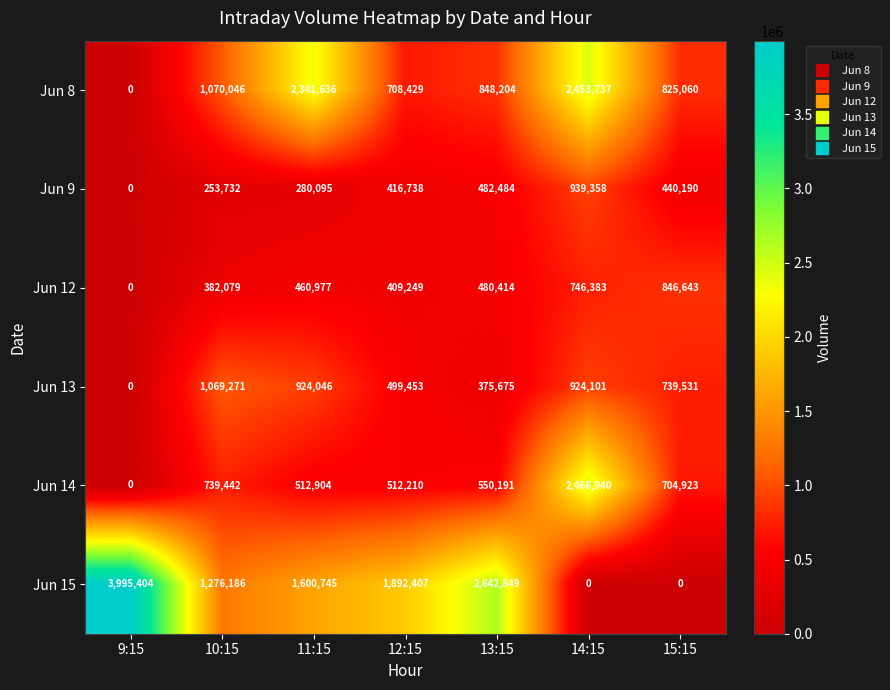

The value of Jun 14 at 15:15 is 704923. True or false?

True